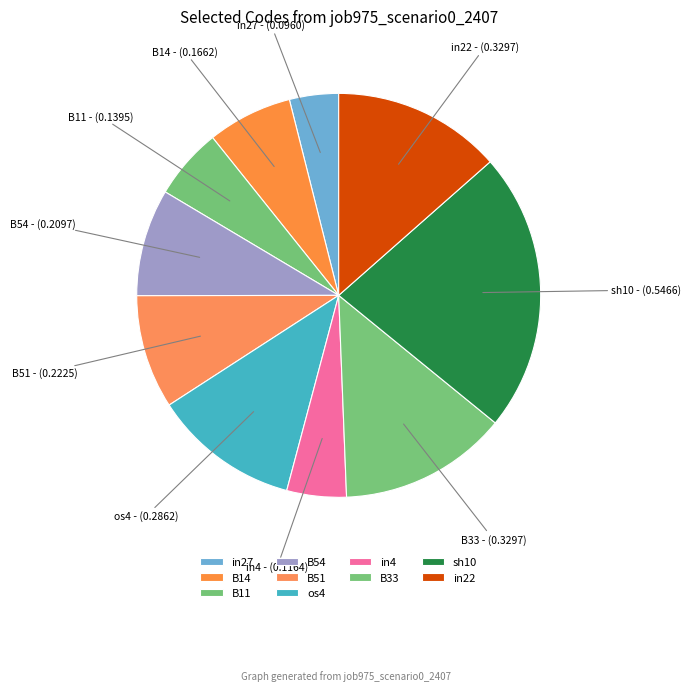

What percentage do B11 and B33 together represent?

19.2%